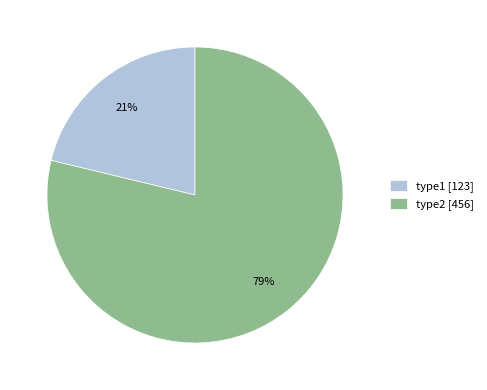

What is the smallest slice in the pie chart?

type1